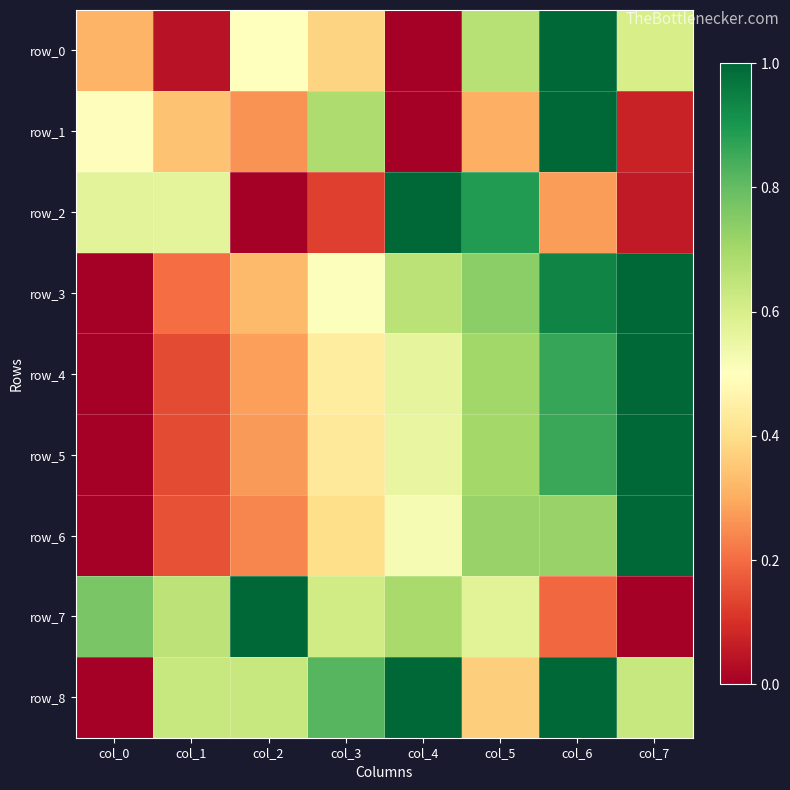

Is the value of row_7 at col_5 greater than the value of row_1 at col_1?

Yes